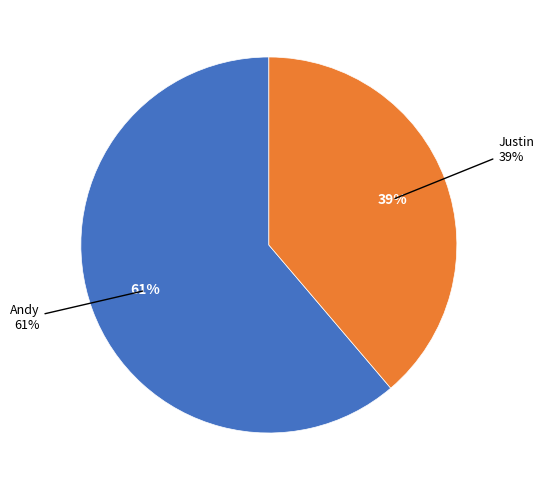

The Andy slice represents 73% of the pie. True or false?

False